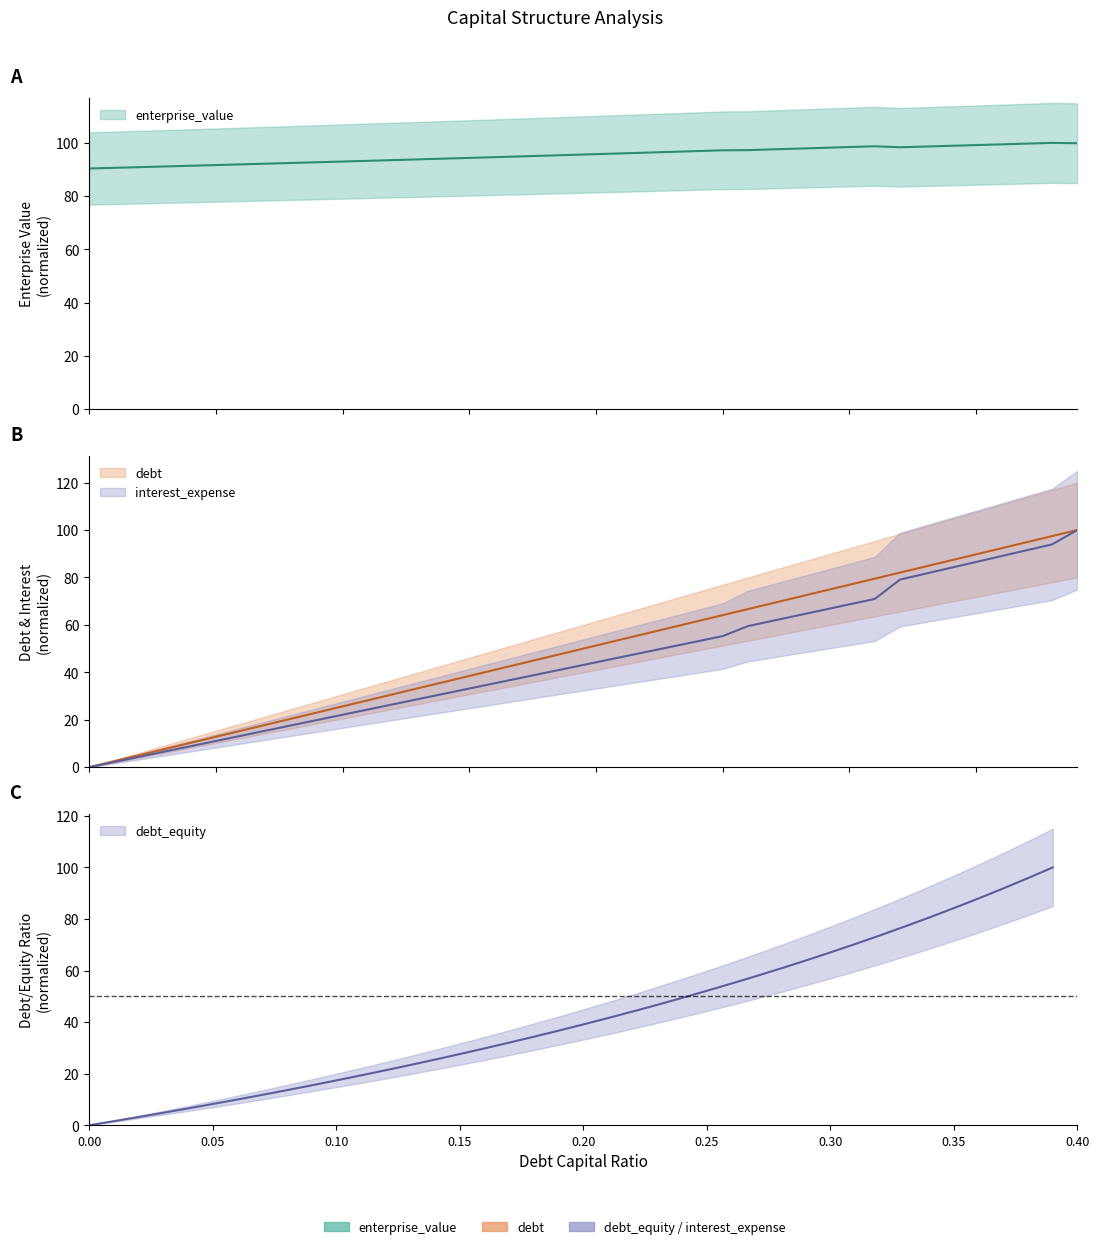

What position from the left is 0.12?

13